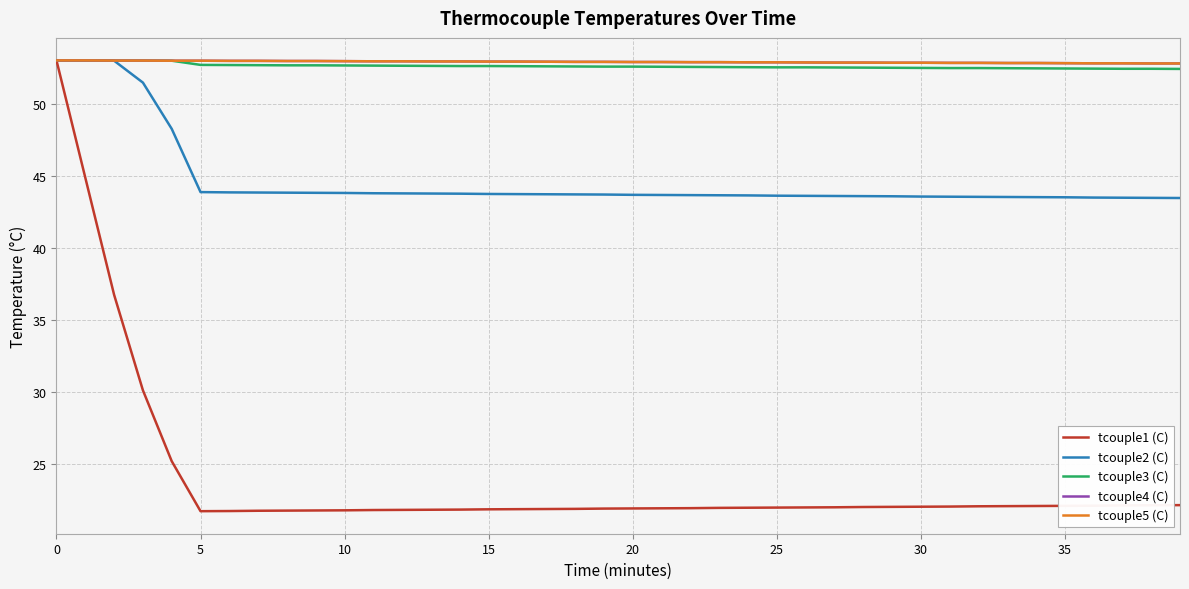

What is the sum of all tcouple2 (C) values?

1786.1